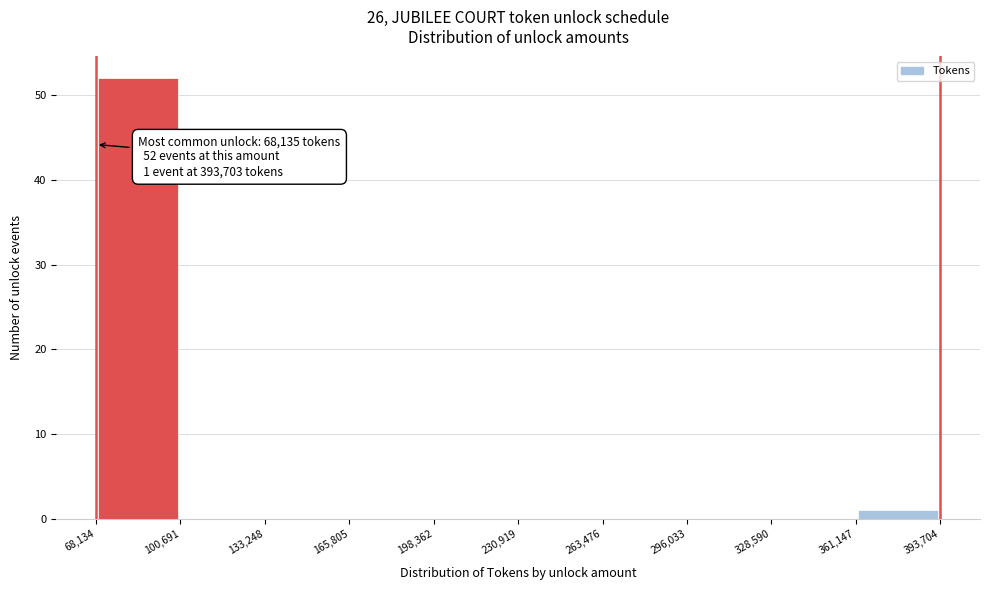

Over which range of the x-axis is the bar tallest?

68,134 to 100,691